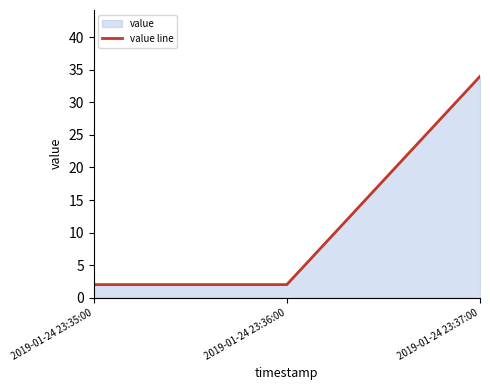

Reading left to right, extract all data points from this chart.

2	2	34